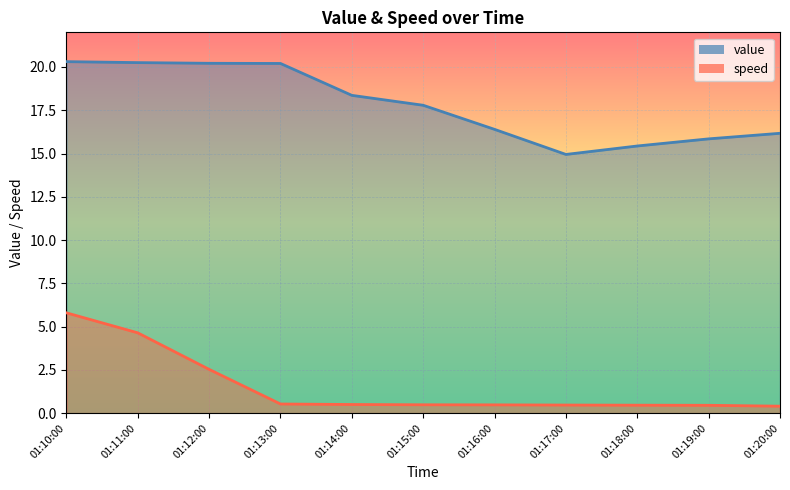

Reading left to right, extract all data points from this chart.

value: 01:10:00=20.3	01:11:00=20.3	01:12:00=20.2	01:13:00=20.2	01:14:00=18.4	01:15:00=17.8	01:16:00=16.4	01:17:00=14.9	01:18:00=15.4	01:19:00=15.8	01:20:00=16.2
speed: 01:10:00=5.8	01:11:00=4.6	01:12:00=2.5	01:13:00=0.5	01:14:00=0.5	01:15:00=0.5	01:16:00=0.5	01:17:00=0.5	01:18:00=0.5	01:19:00=0.5	01:20:00=0.4